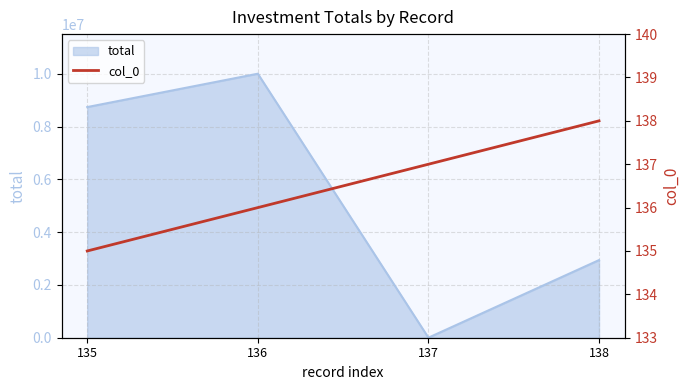

List the labels in order of total value, largest first.

136, 135, 138, 137